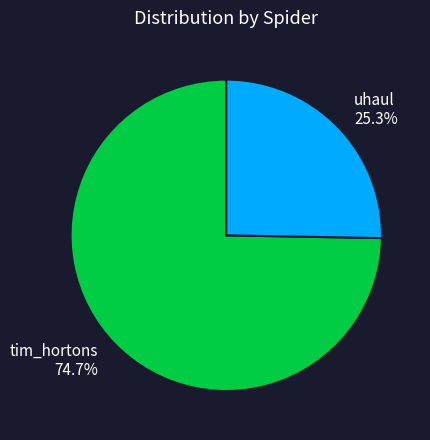

What is the ratio of the value at tim_hortons to the value at uhaul?

3.0